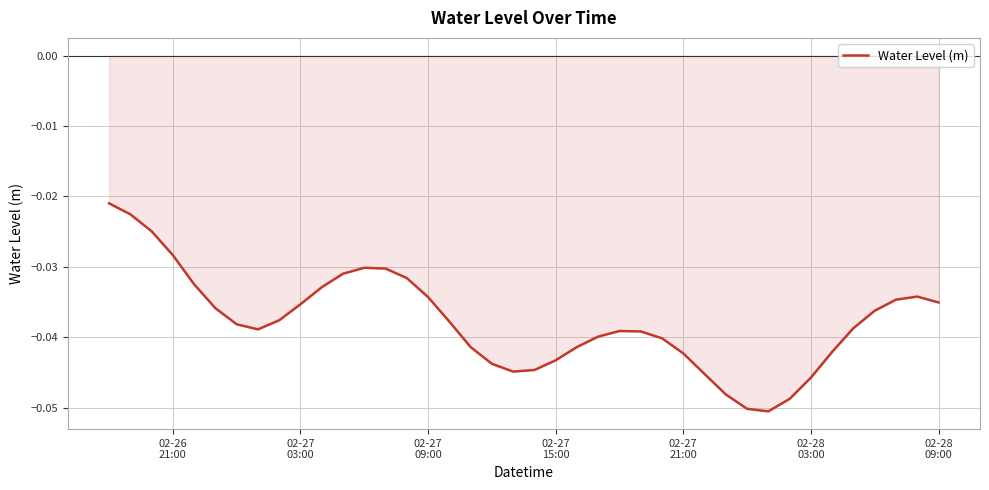

Does the chart have visible grid lines?

Yes